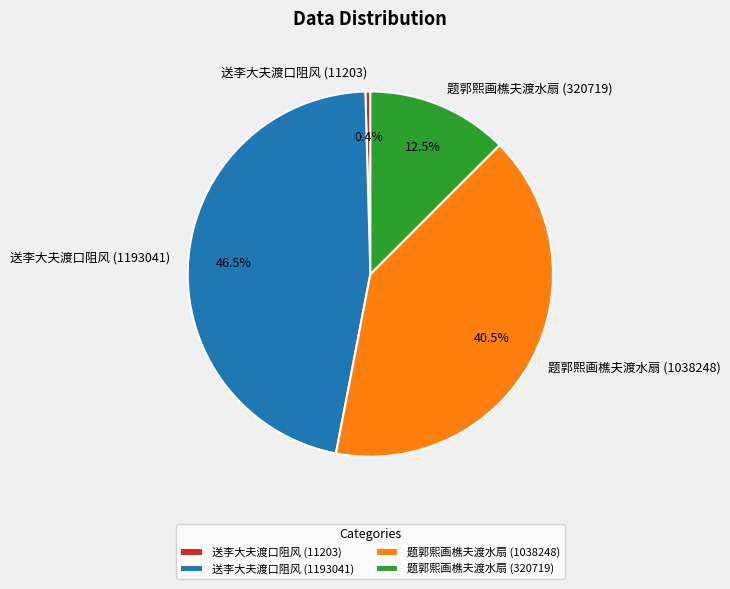

What is the total percentage of 题郭熙画樵夫渡水扇 (320719) and 送李大夫渡口阻风 (1193041)?

59.1%